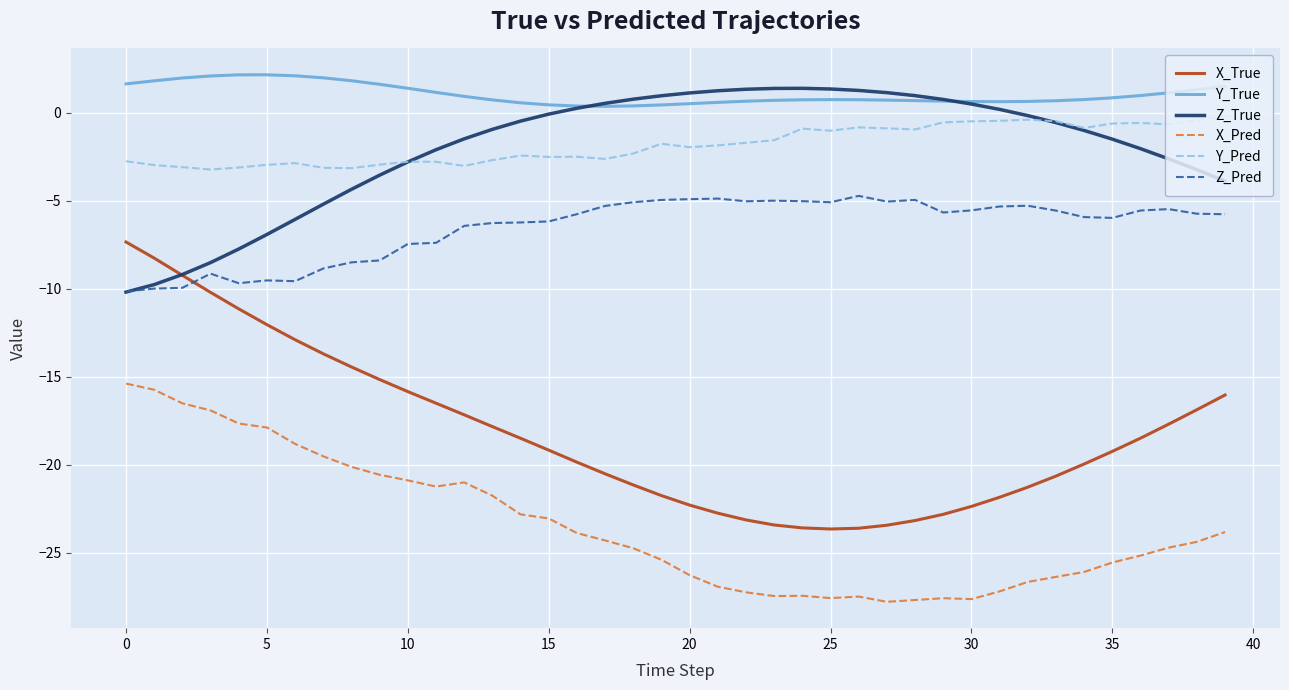

True or false: Z_True and X_Pred intersect in this chart.

False